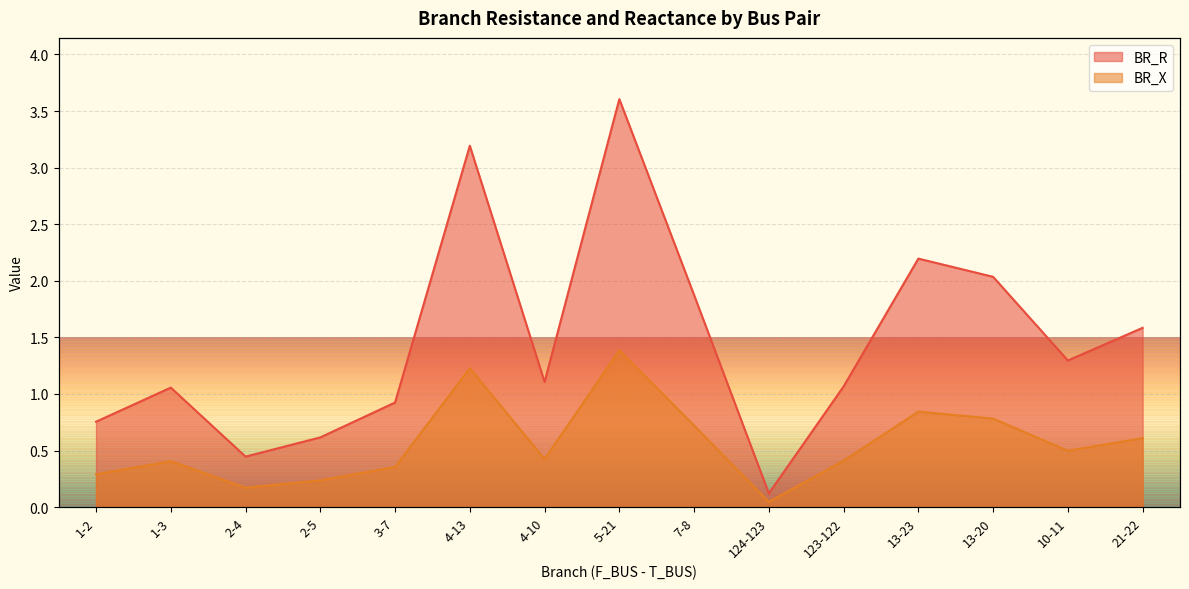

The value of BR_R at 5-21 is 0.8. True or false?

False